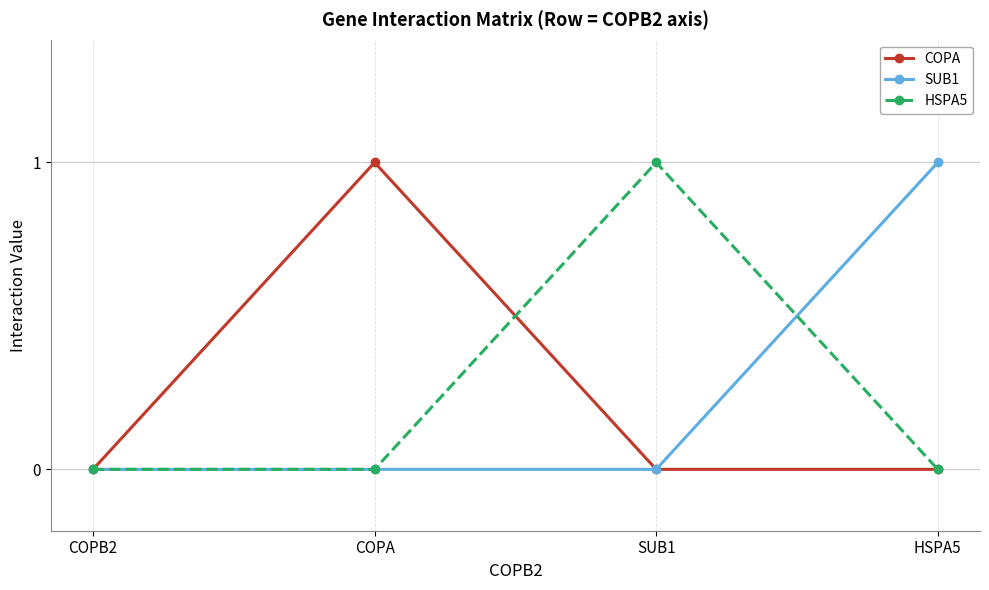

Count the COPA values in the range 0 to 1.

4